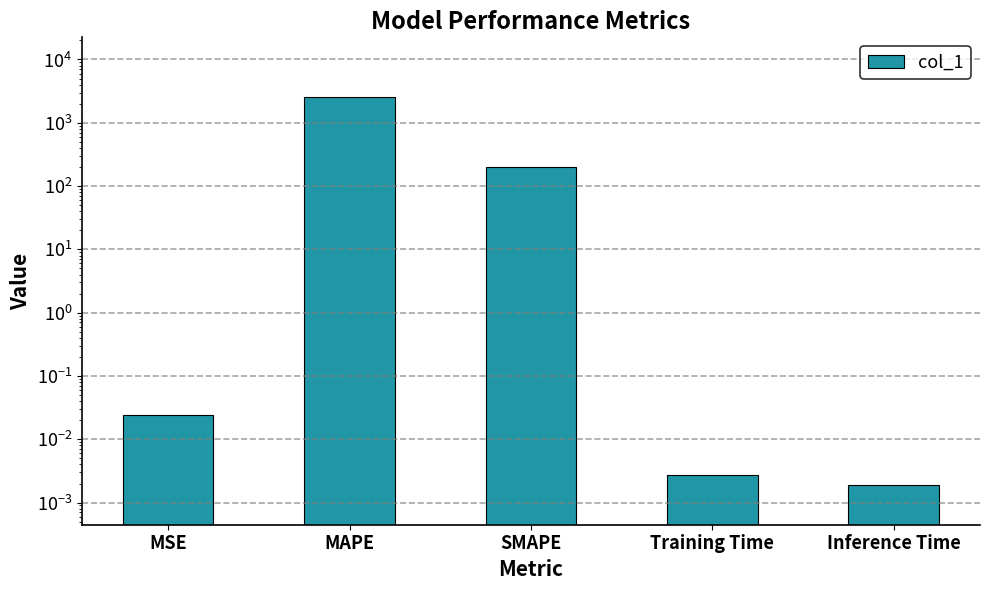

How many bars are there in total?

5